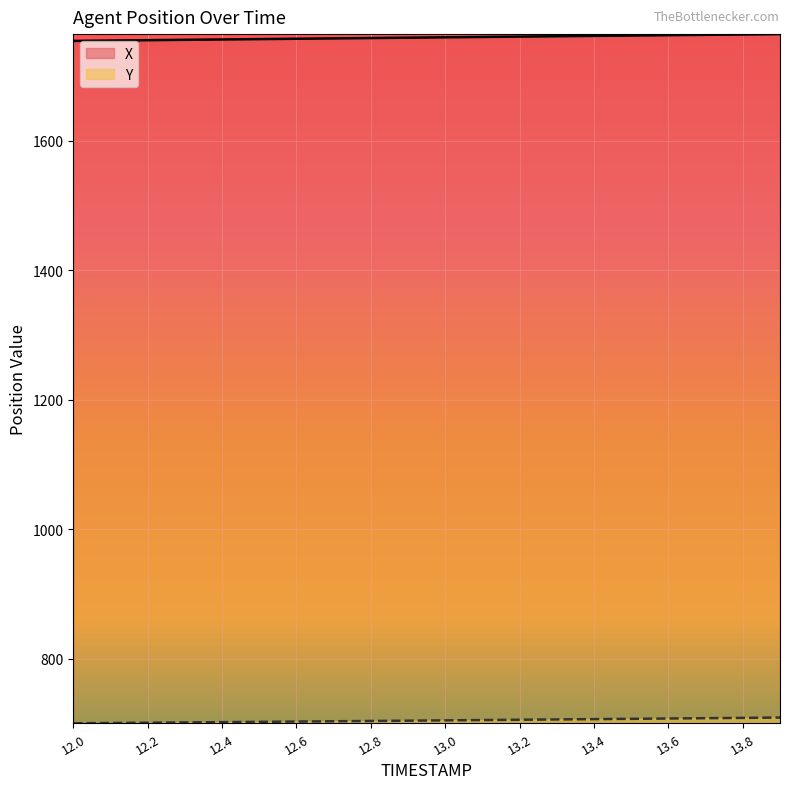

What is the highest value of the Y series?

709.4